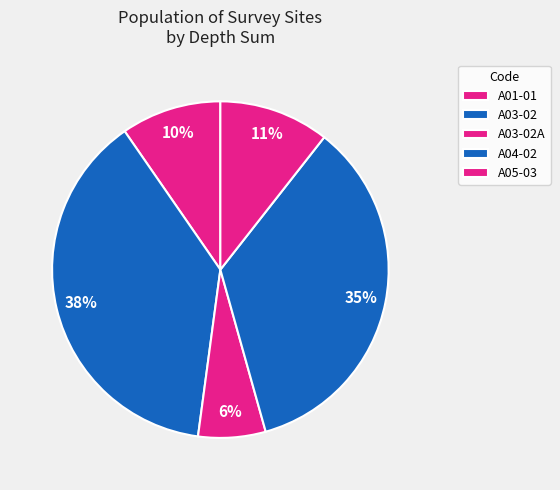

Is A04-02 the majority of the pie?

No